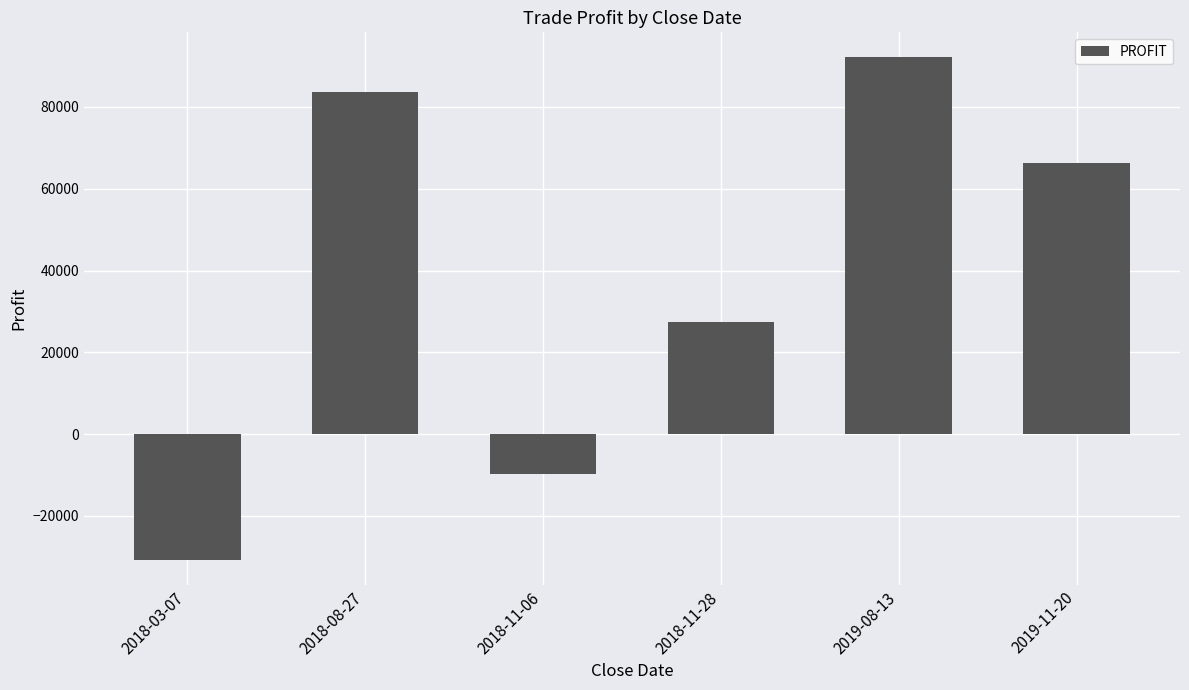

Which label corresponds to the largest value in the chart?

2019-08-13